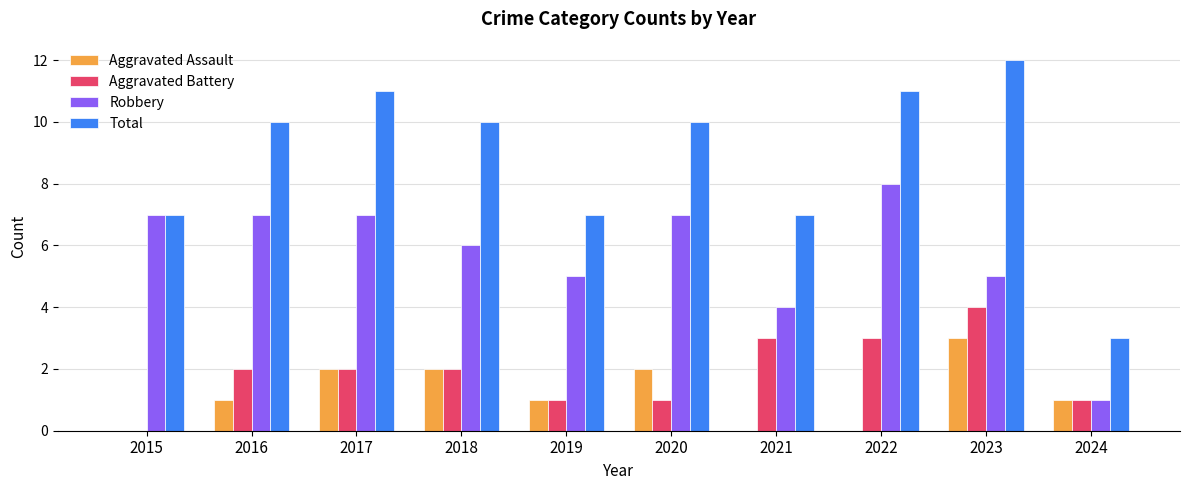

What is the total value across all series at 2024?

6